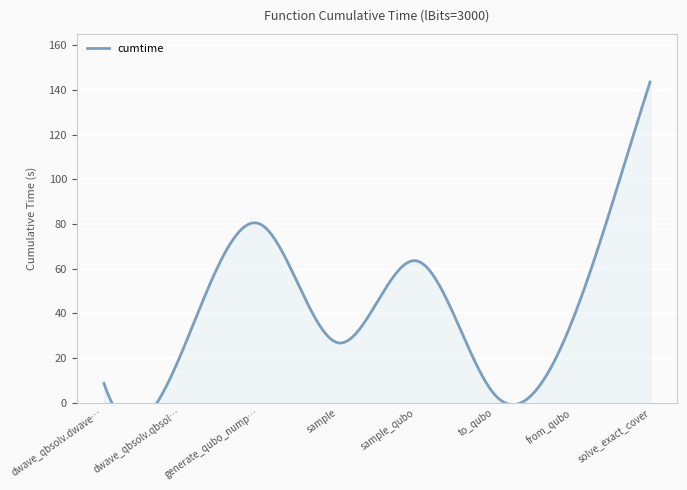

The value at dwave_qbsolv.dwavesearch is 15.5. True or false?

False